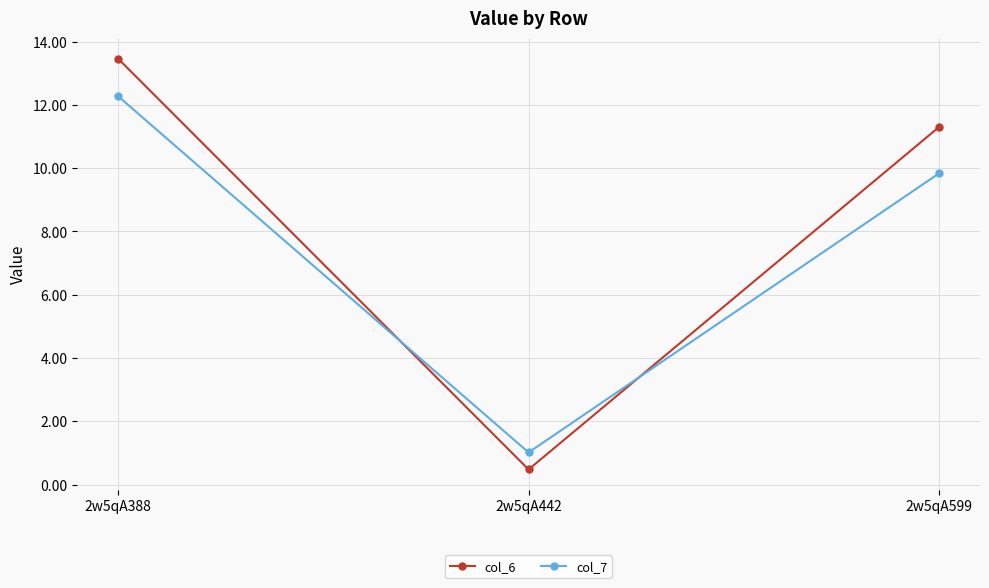

The col_6 series shows 4.0 at 2w5qA388. True or false?

False